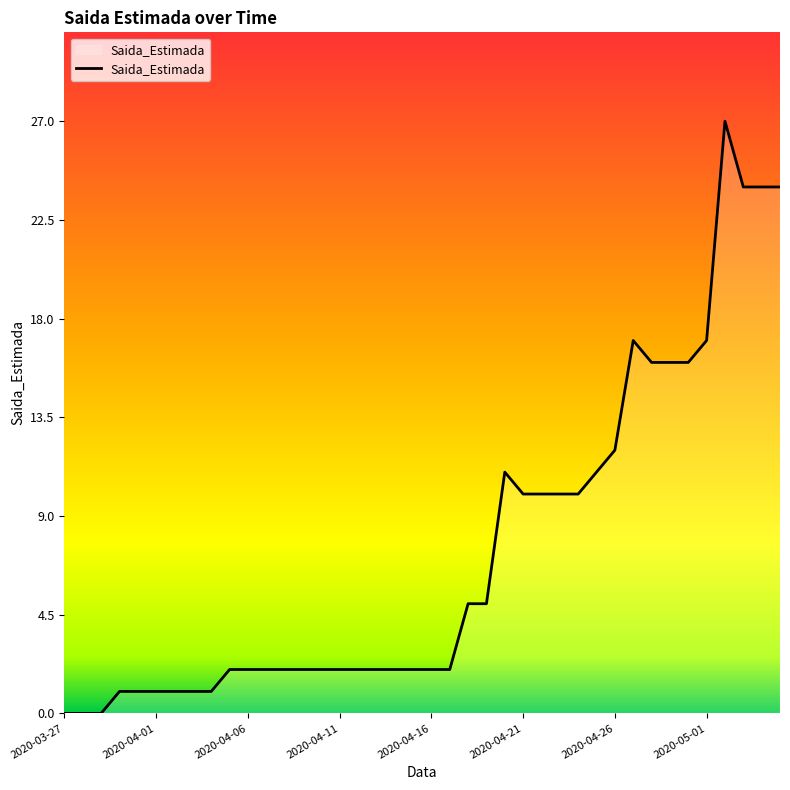

What is the greatest value displayed?

27